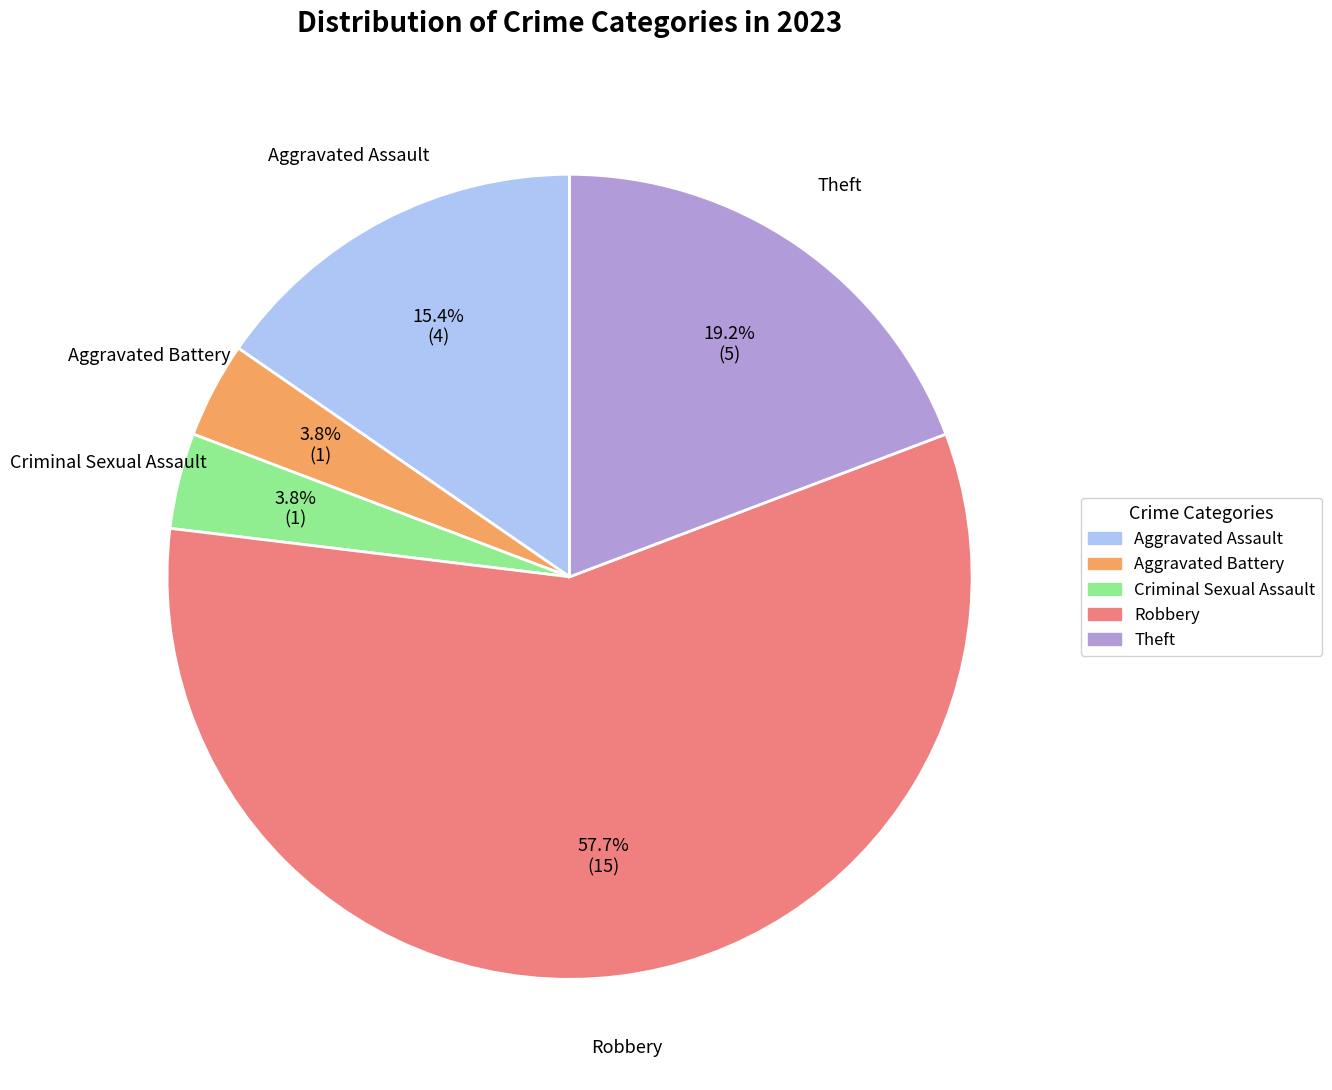

To the nearest percent, what is the difference between the largest and smallest slice percentages?

54%